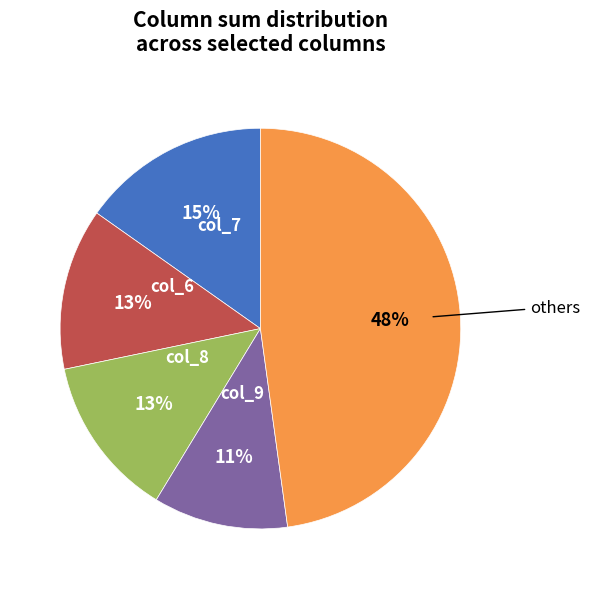

Does any single category account for the majority?

No